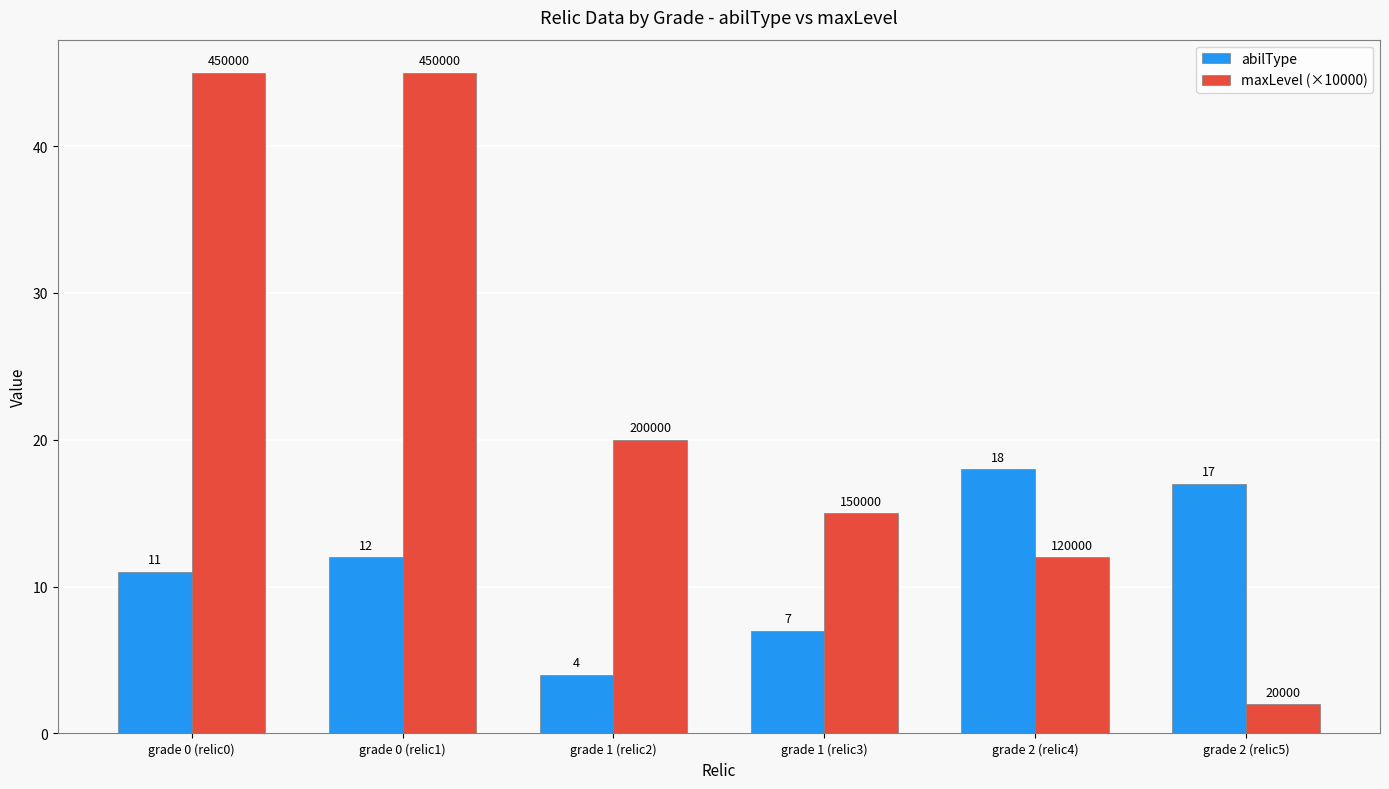

Is it true that abilType equals 18 at grade 2 (relic4)?

True